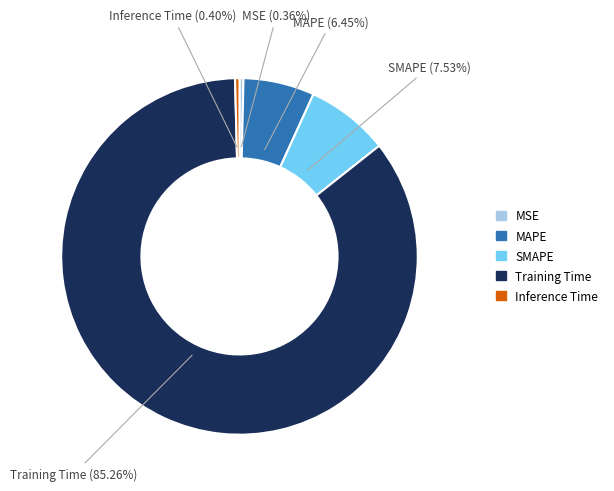

Is it true that SMAPE is 8% of the pie?

True